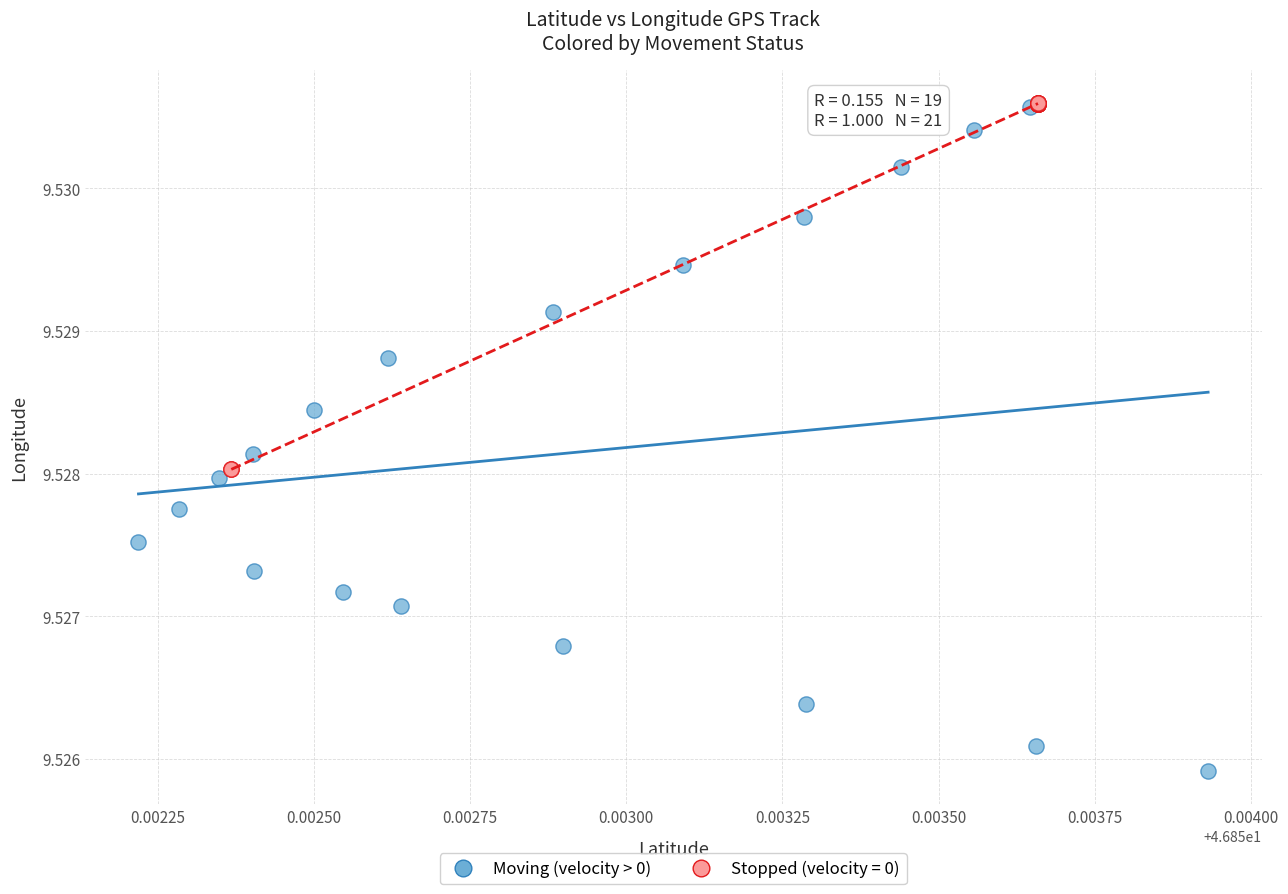

Which series has the widest spread of Y values?

Moving (velocity > 0)